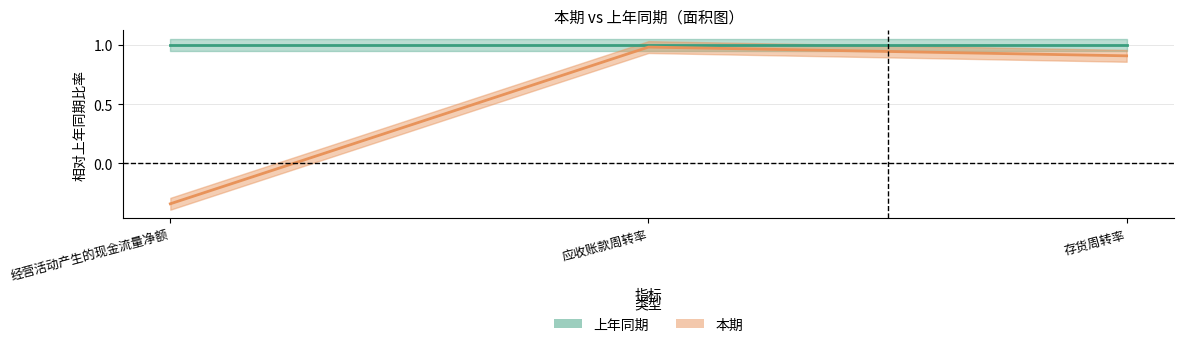

List the labels in order of value, smallest first.

经营活动产生的现金流量净额, 存货周转率, 应收账款周转率